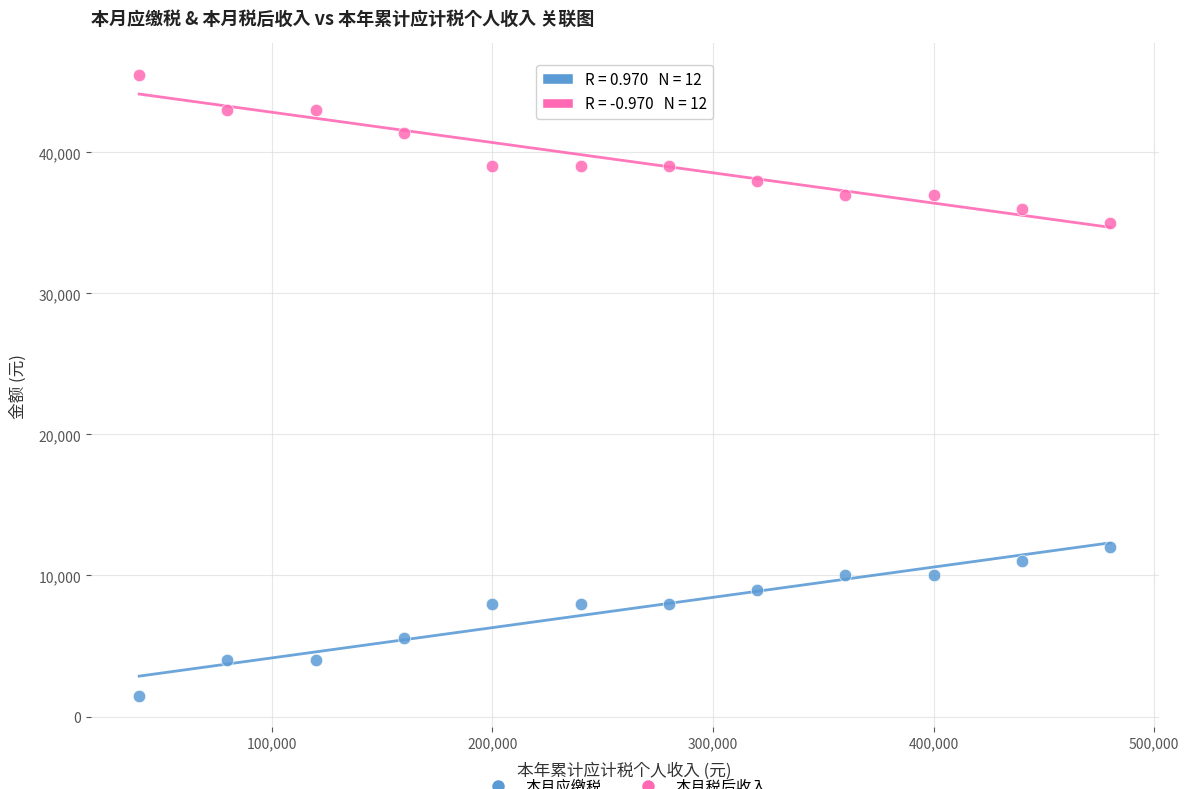

Across all data points, what is the range of X values (max minus min)?

440000